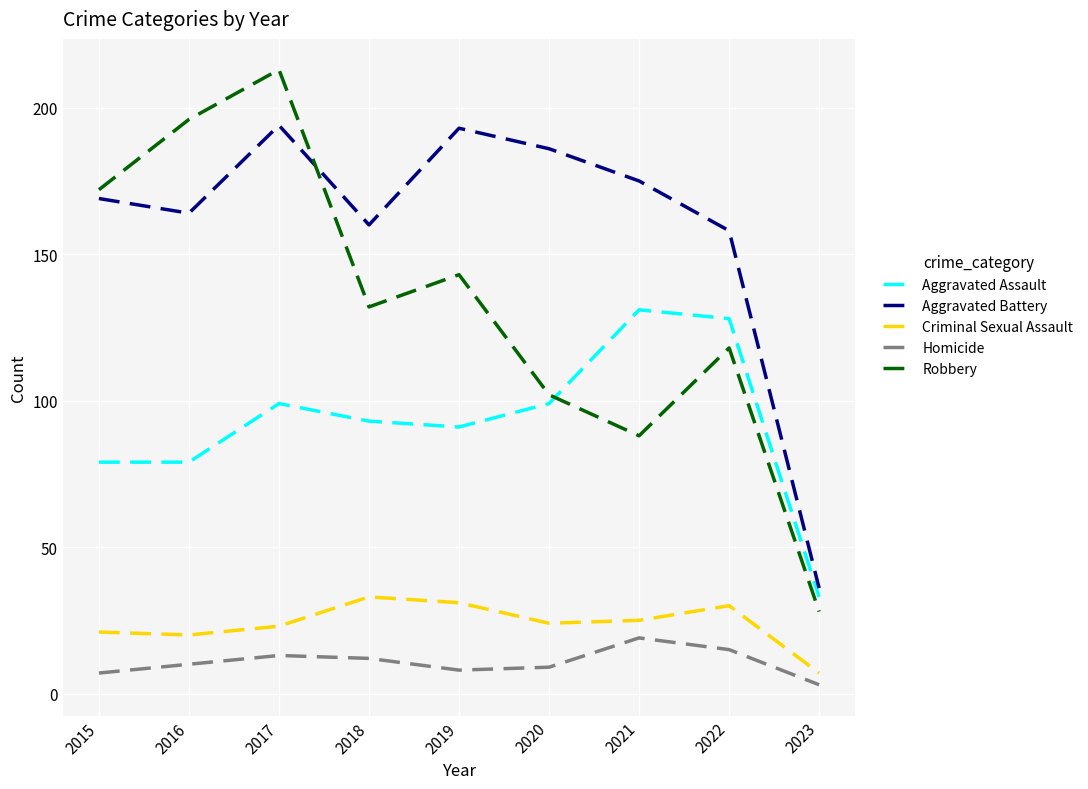

How many lines are shown in the chart?

5